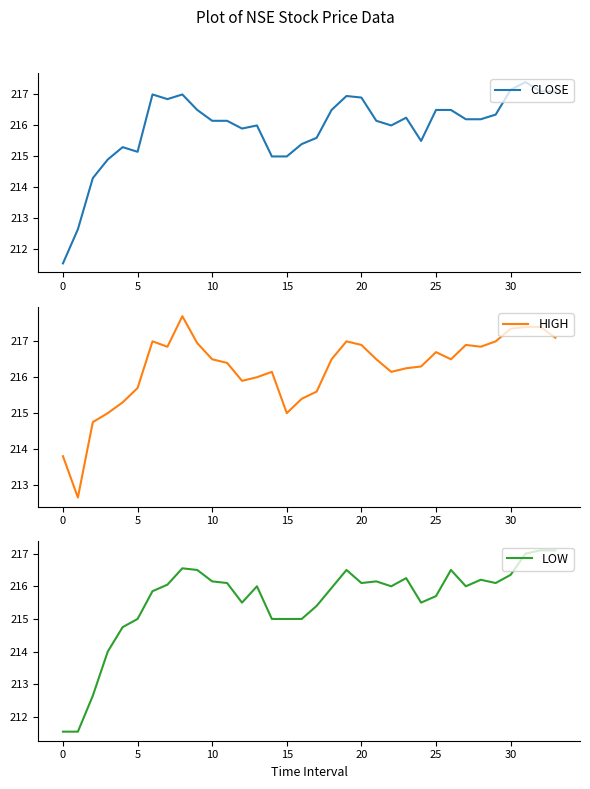

The value of HIGH at 15 is 359.1. True or false?

False